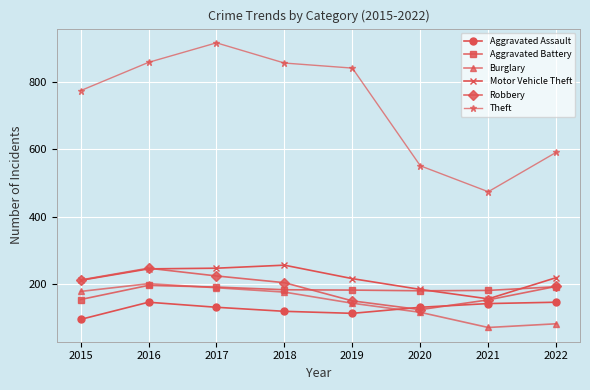

What is the value of the Robbery point at the 1st from the left?

212